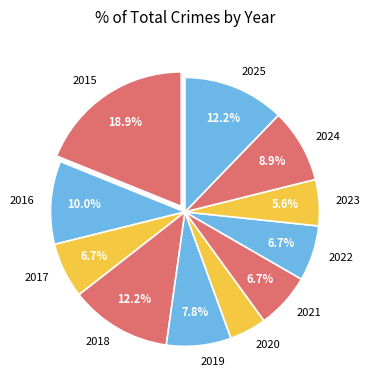

To the nearest percent, what is the combined percentage of 2018 and 2025?

24%